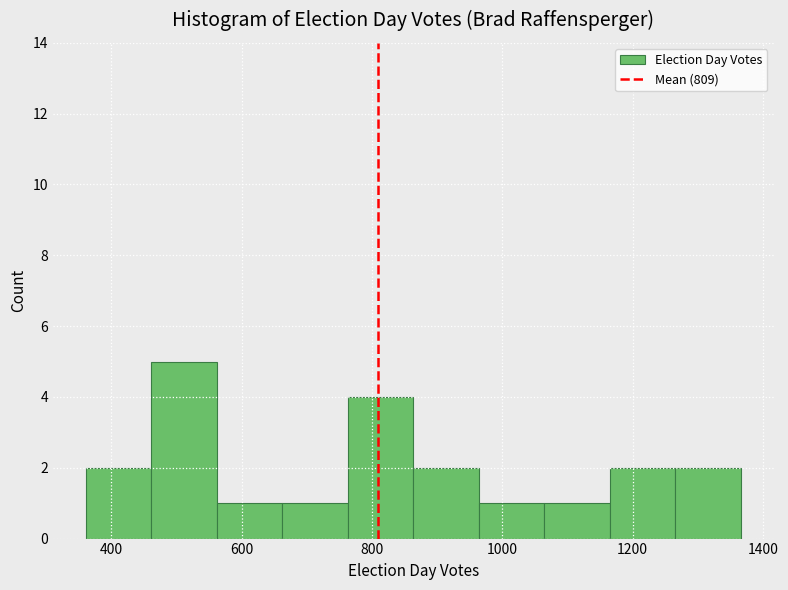

Reading left to right, transcribe this chart: for each bar, give the range it covers on the x-axis and its height. Neither the bar edges nor the heights are printed on the chart, so give them approximately, as read against the axes.

360 to 460: 2
460 to 560: 5
560 to 660: 1
660 to 760: 1
760 to 860: 4
860 to 960: 2
960 to 1060: 1
1060 to 1160: 1
1160 to 1260: 2
1260 to 1360: 2